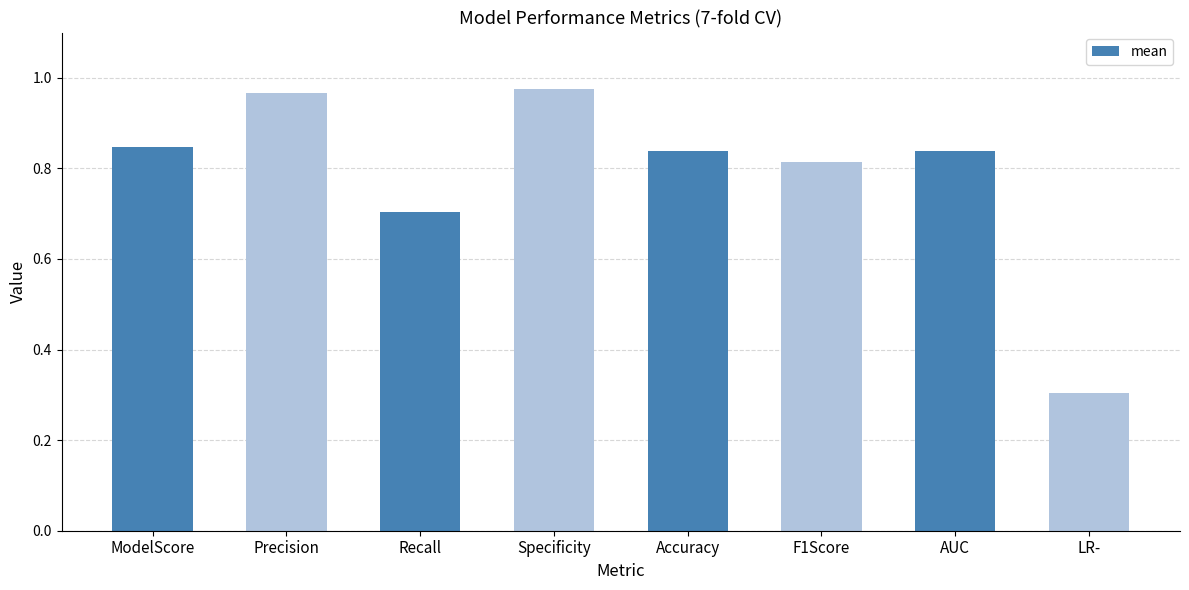

What position from the right is F1Score?

3